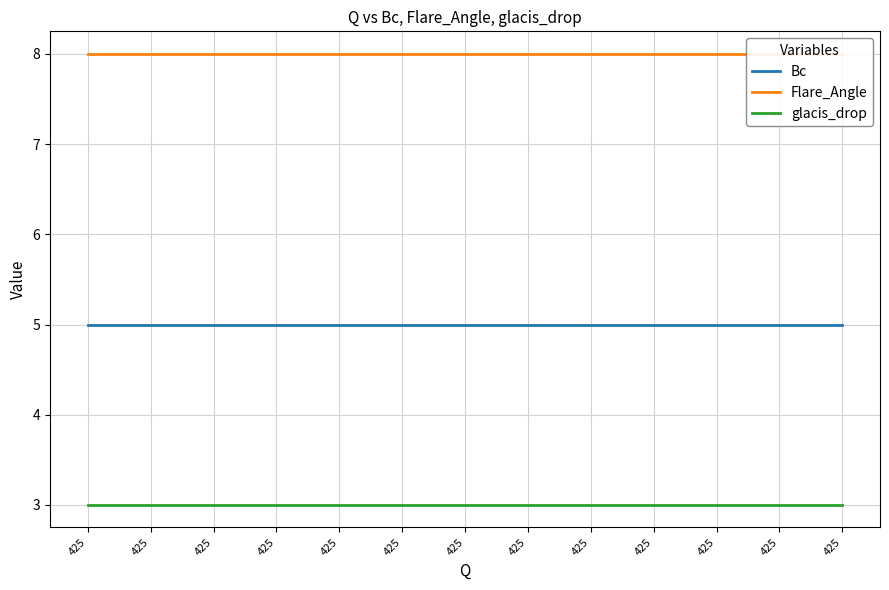

What is the value of the Bc point at the 5th from the left?

5